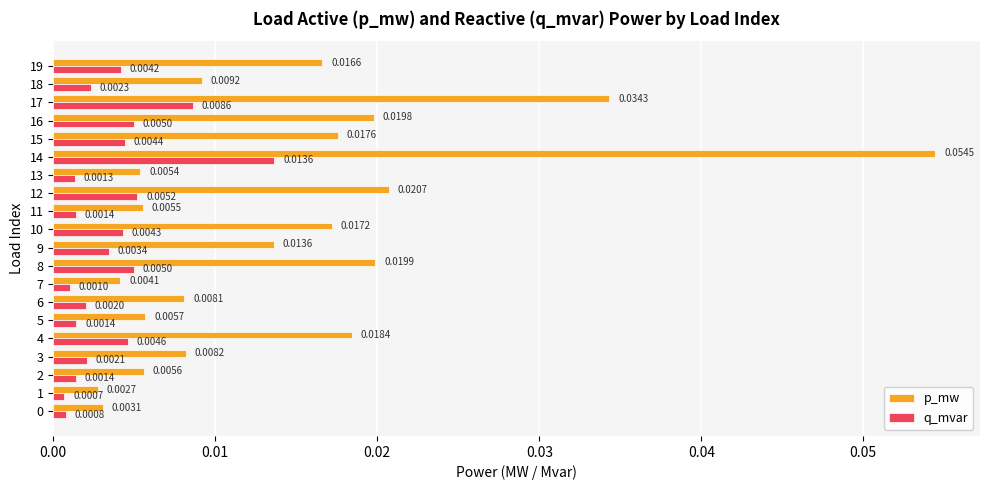

At how many categories does at least one series exceed 0?

20